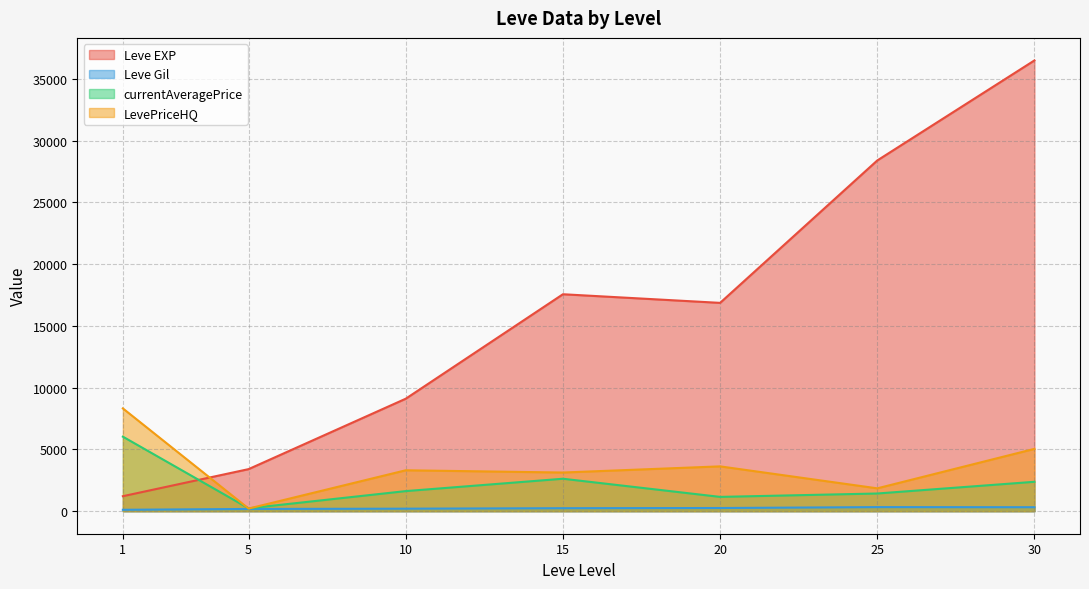

How many lines are shown in the chart?

4